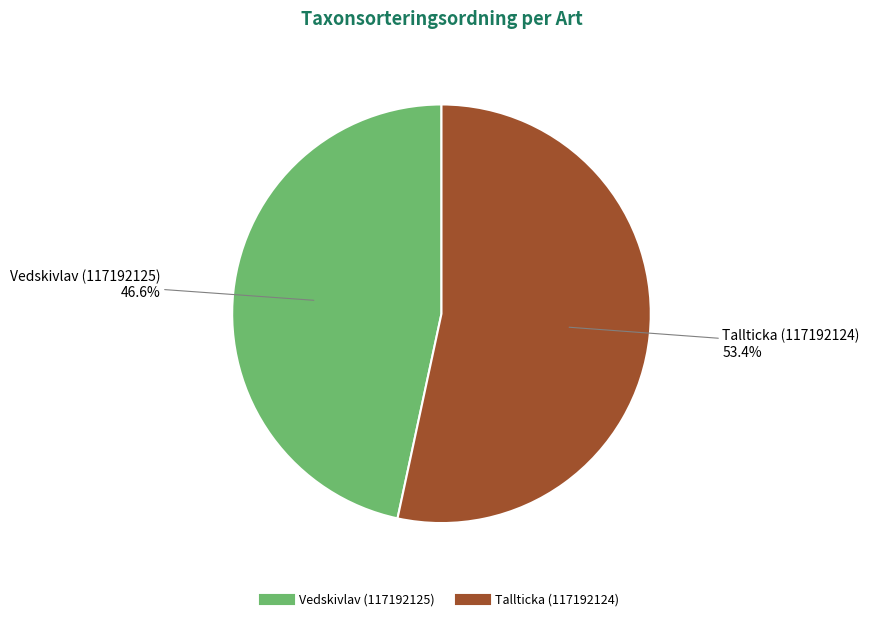

How many segments does this pie chart have?

2